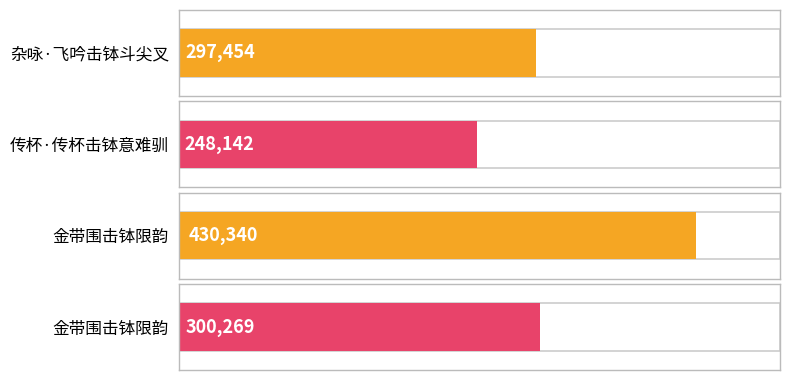

At which category does the chart reach its peak across all series?

金带围击钵限韵